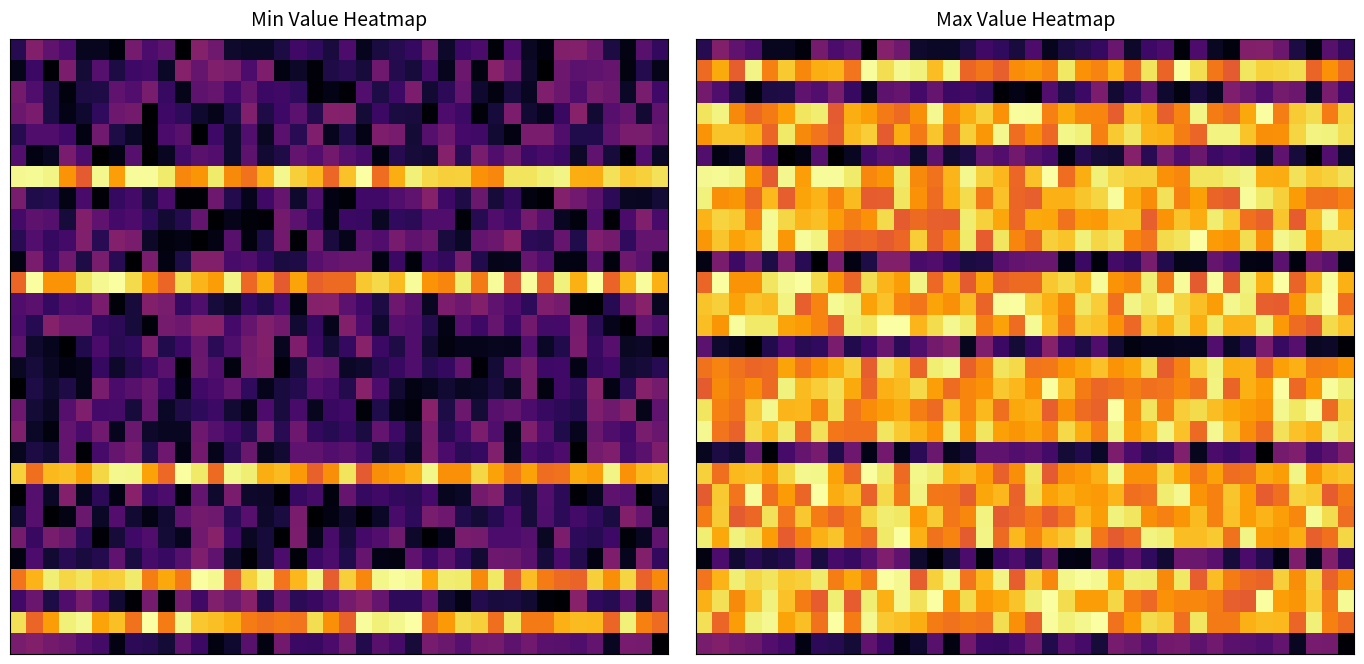

What is the spread (max minus min) of values at 5?

1.6